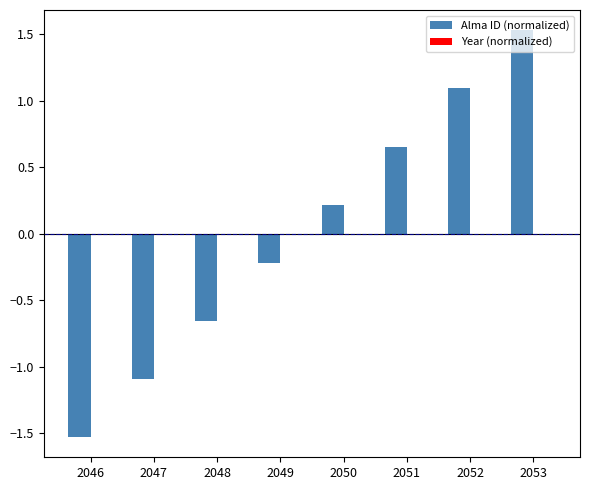

Does the chart contain stacked bars?

No